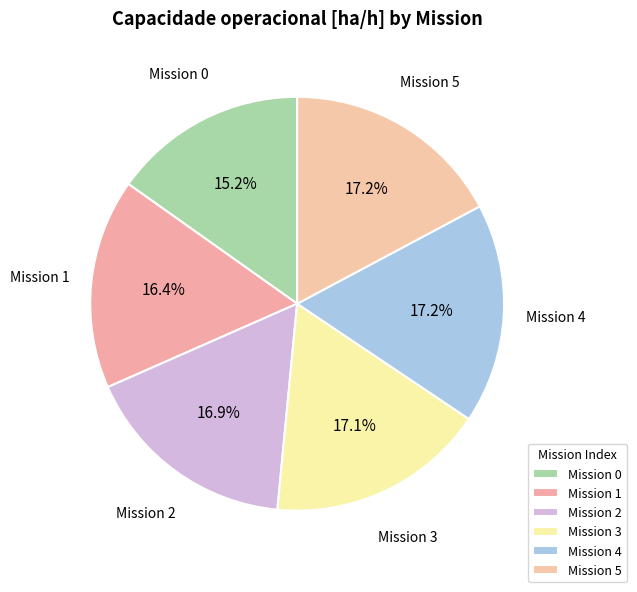

How many slices are in this pie chart?

6